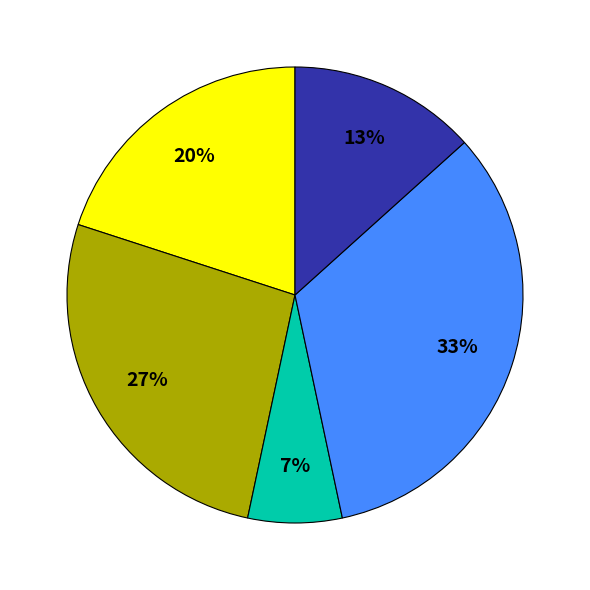

Does any single category account for the majority?

No